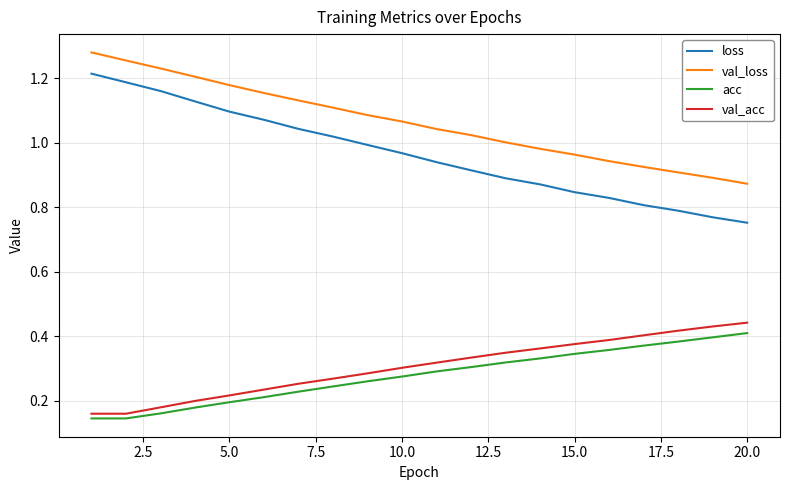

How many lines are shown in the chart?

4